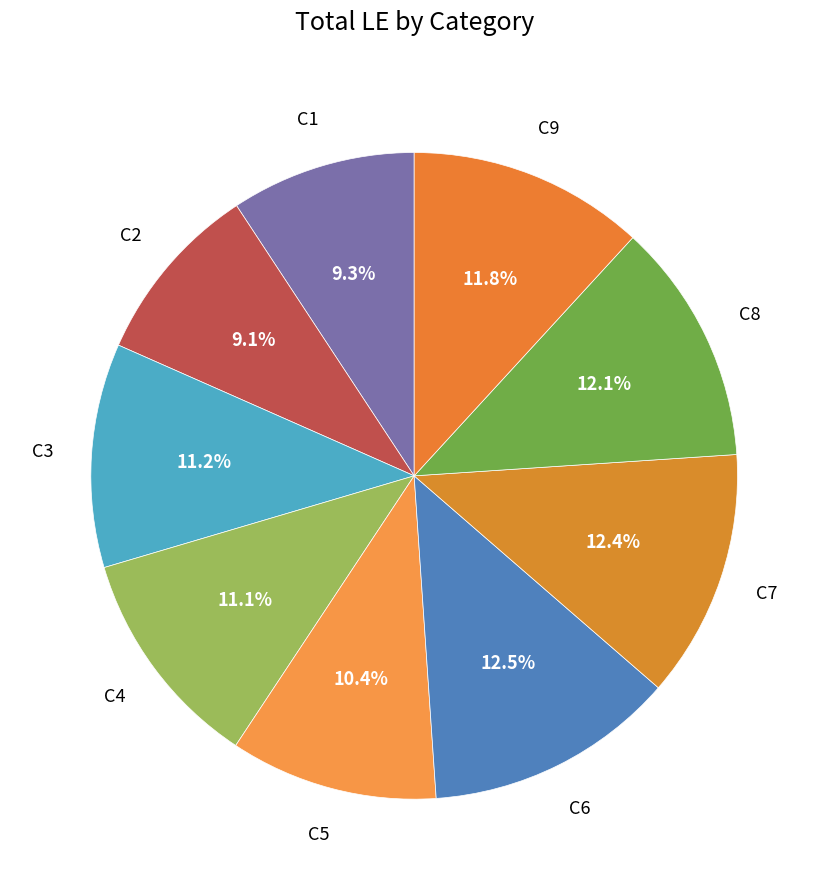

Count the number of slices in the pie.

9